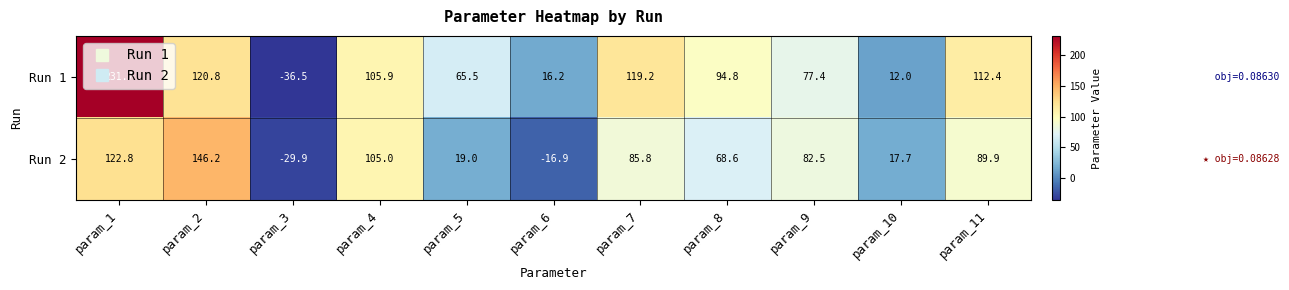

Read the Run 1 value at param_9.

77.4